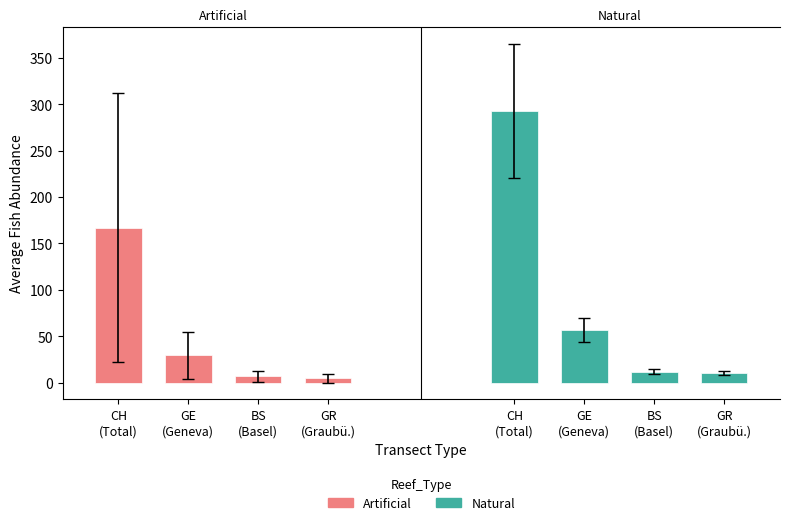

What are all the series names shown in the legend?

Artificial, Natural